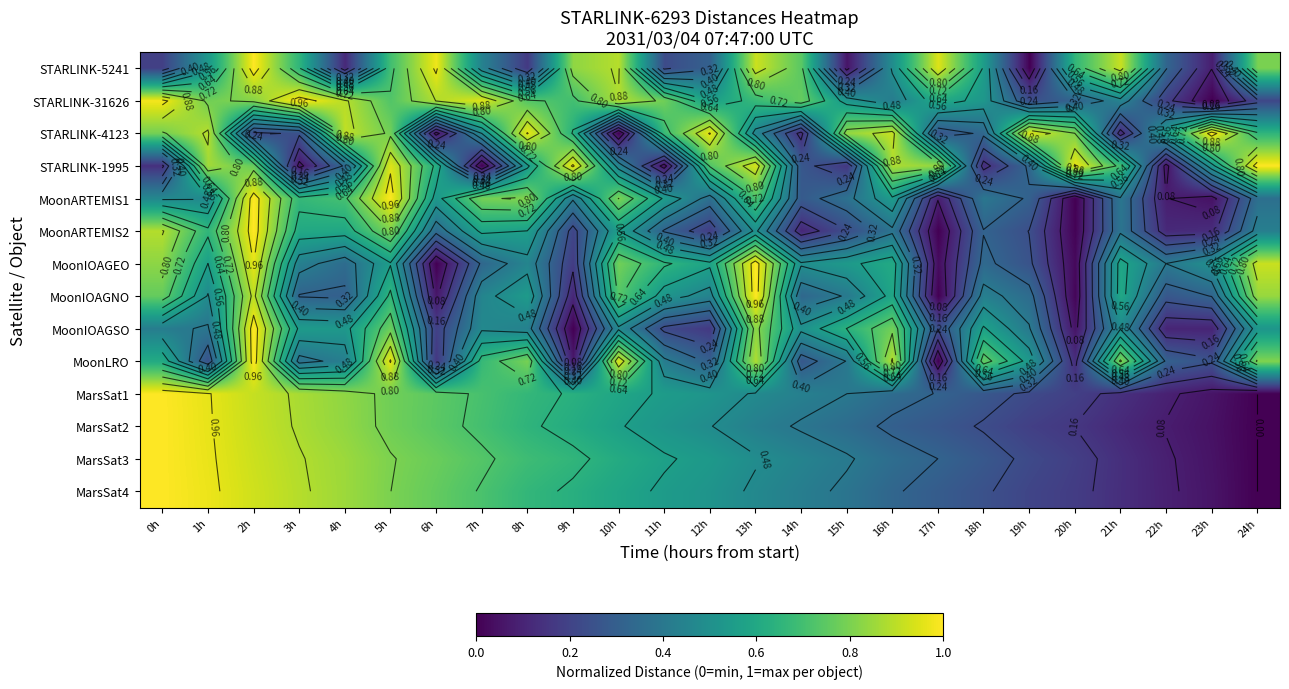

What is the spread (max minus min) of values at 19h?

0.9